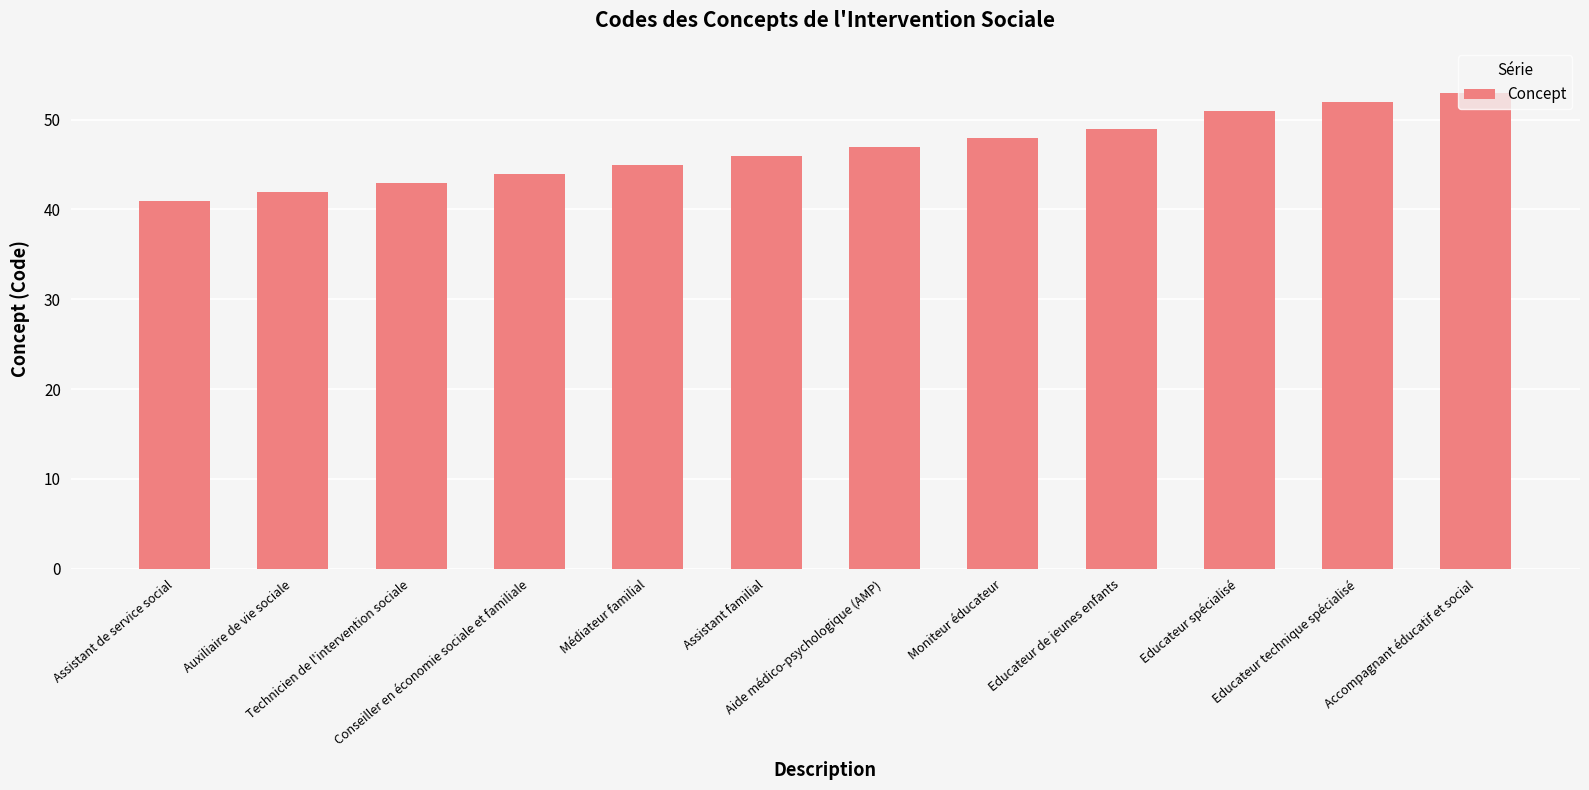

What is the label of the 3rd bar from the right?

Educateur spécialisé